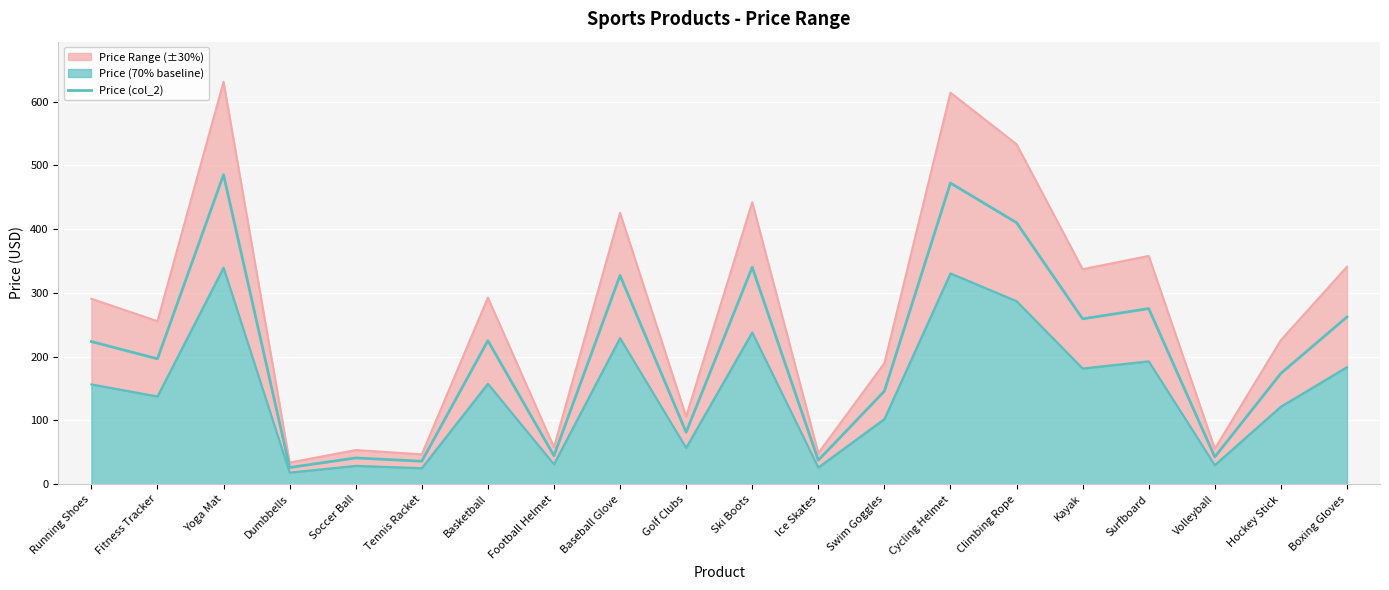

What is the average value?

205.4